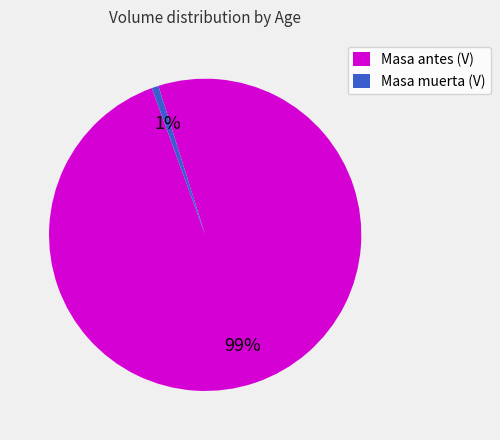

Between Masa muerta (V) and Masa antes (V), which is larger?

Masa antes (V)